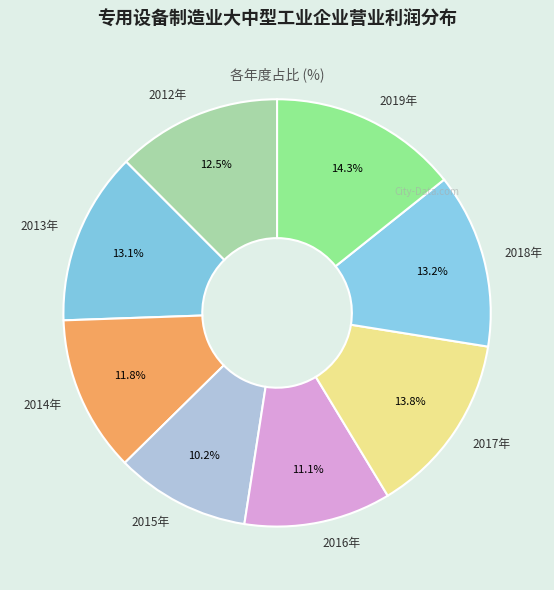

Is there any slice that represents more than half of the pie?

No